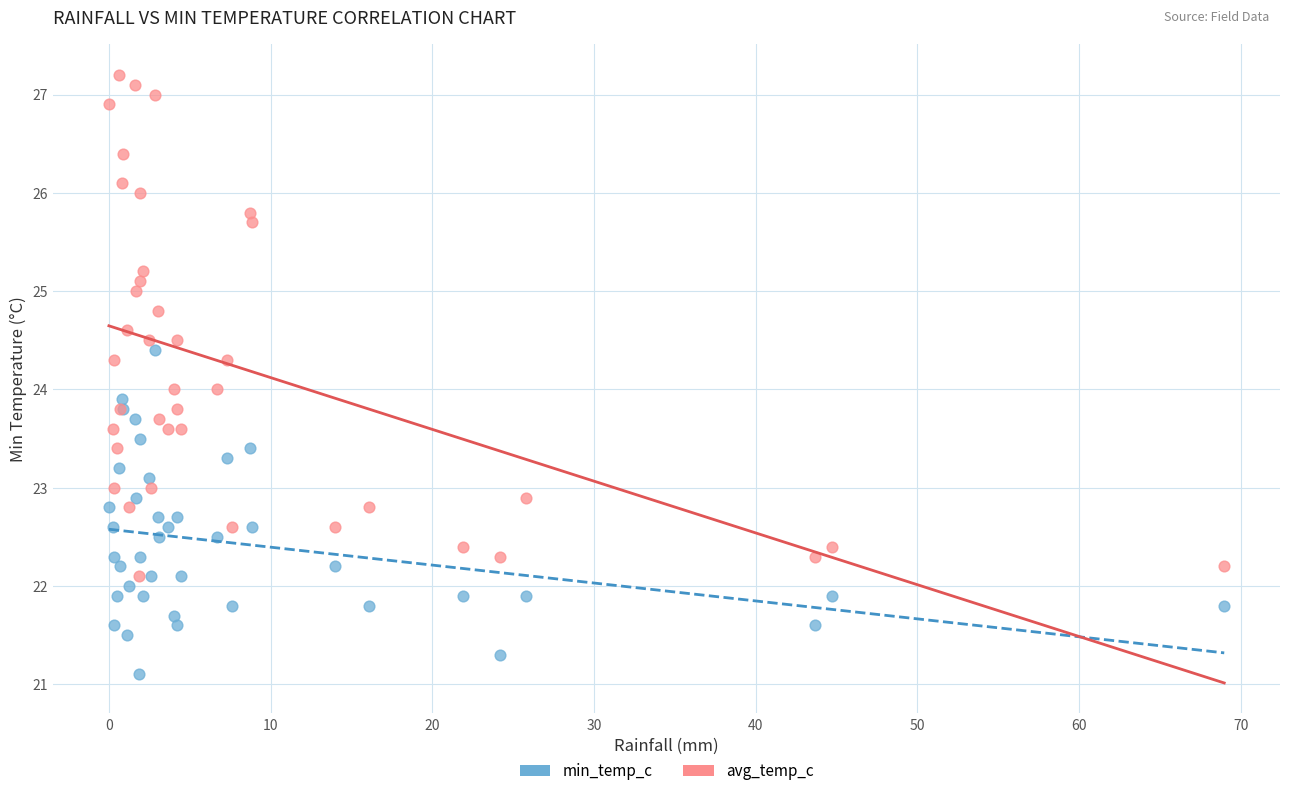

Which series reaches the minimum Y coordinate?

min_temp_c